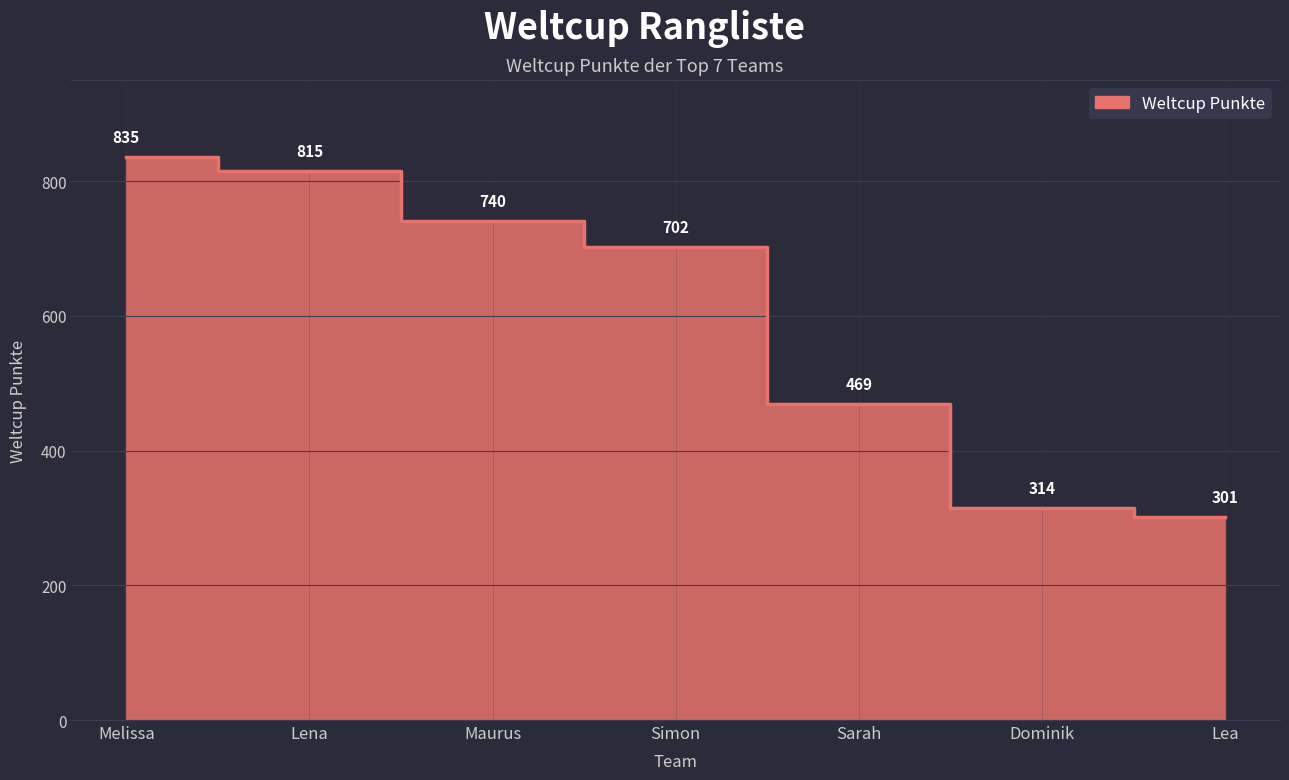

List the labels in order of value, smallest first.

Lea, Dominik, Sarah, Simon, Maurus, Lena, Melissa